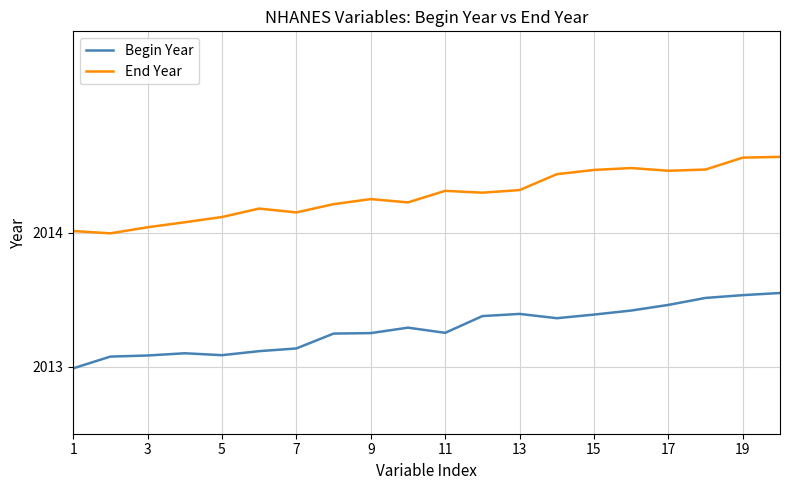

Which series has the largest total across all categories?

End Year